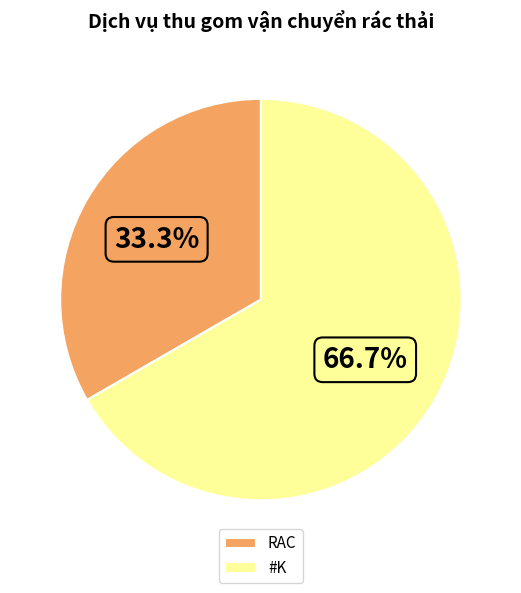

True or false: RAC accounts for 33% of the total.

True